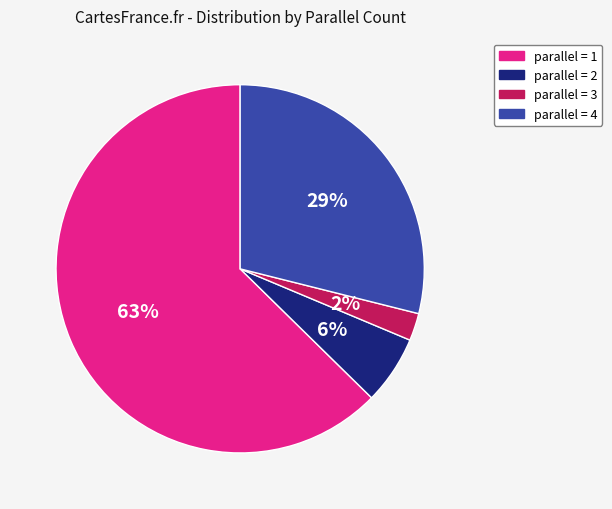

Is there a majority slice in this chart?

Yes